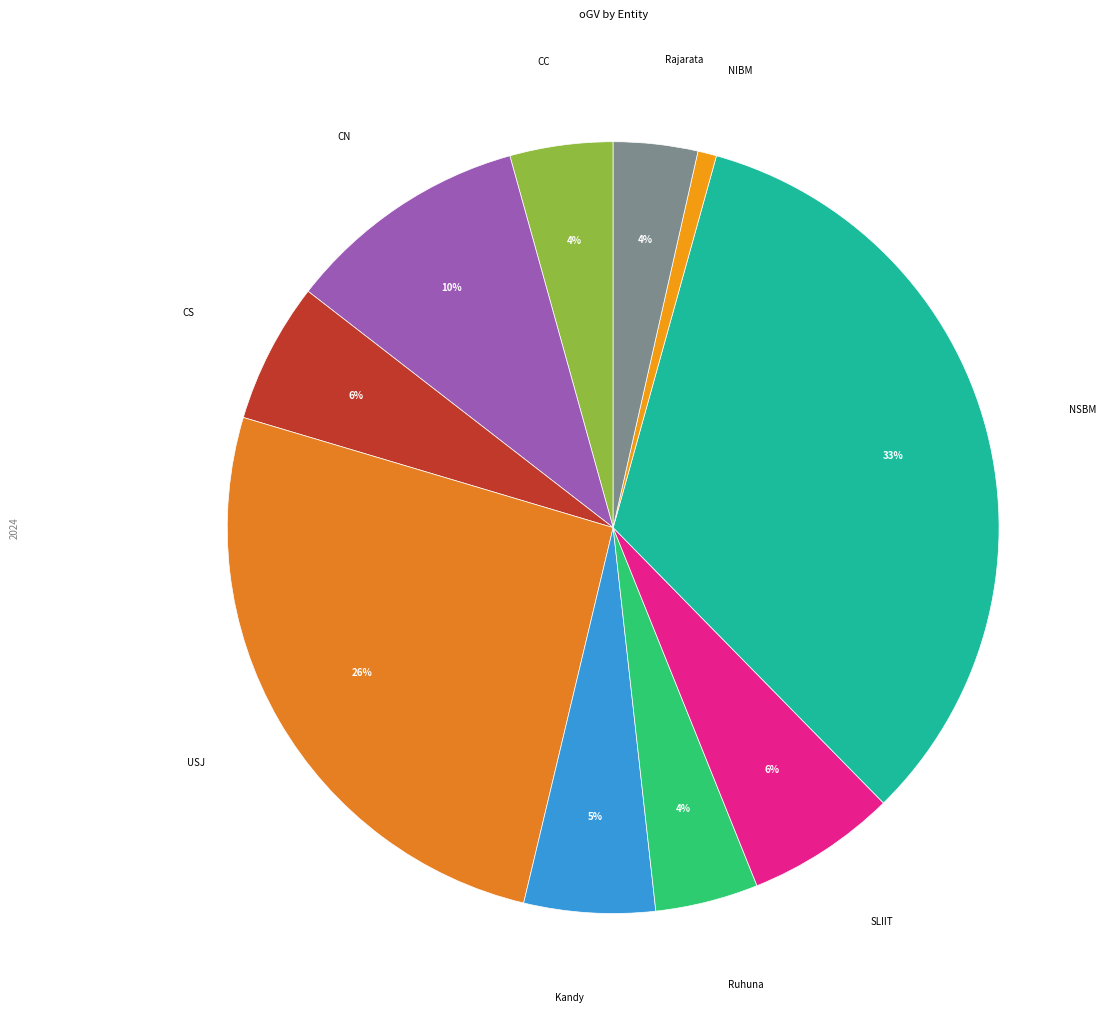

How many segments does this pie chart have?

10